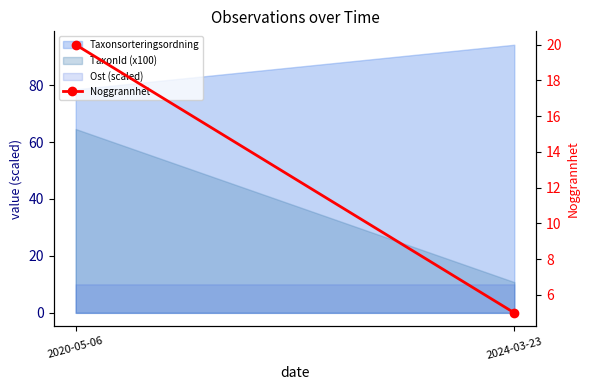

What position from the left is 2020-05-06?

1